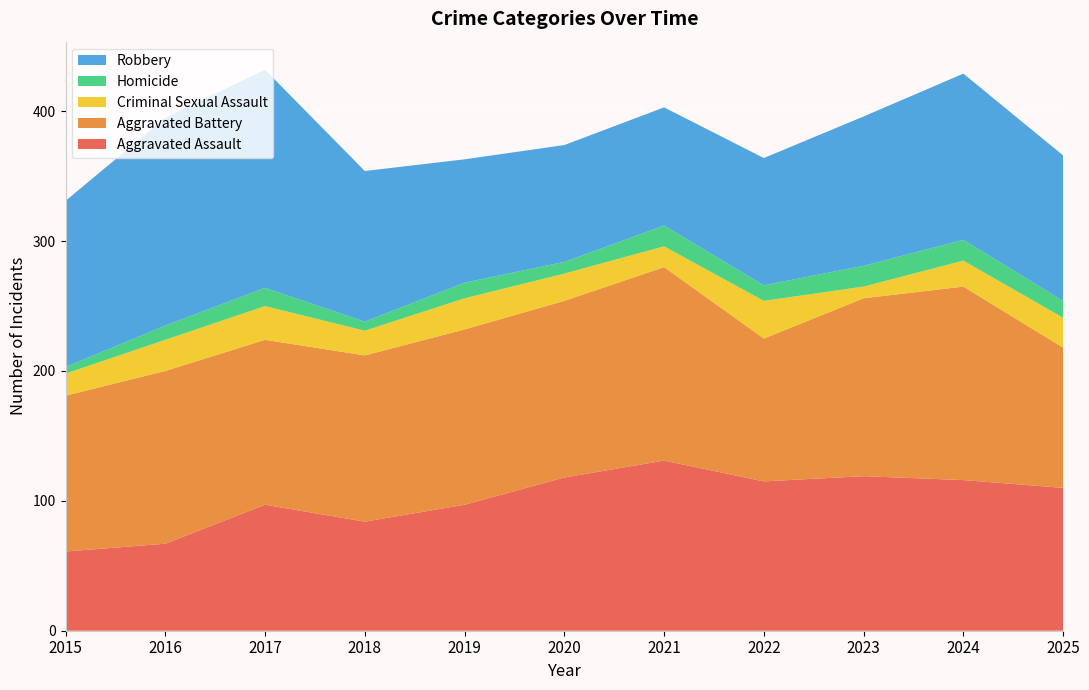

Reading right to left, transcribe all the data shown in this chart.

Aggravated Assault: 110	116	119	115	131	118	97	84	97	67	61
Aggravated Battery: 108	149	137	110	149	136	135	128	127	133	120
Criminal Sexual Assault: 23	20	9	29	16	21	24	19	26	24	17
Homicide: 13	16	16	12	16	9	12	7	14	11	5
Robbery: 112	128	115	98	91	90	95	116	168	160	128